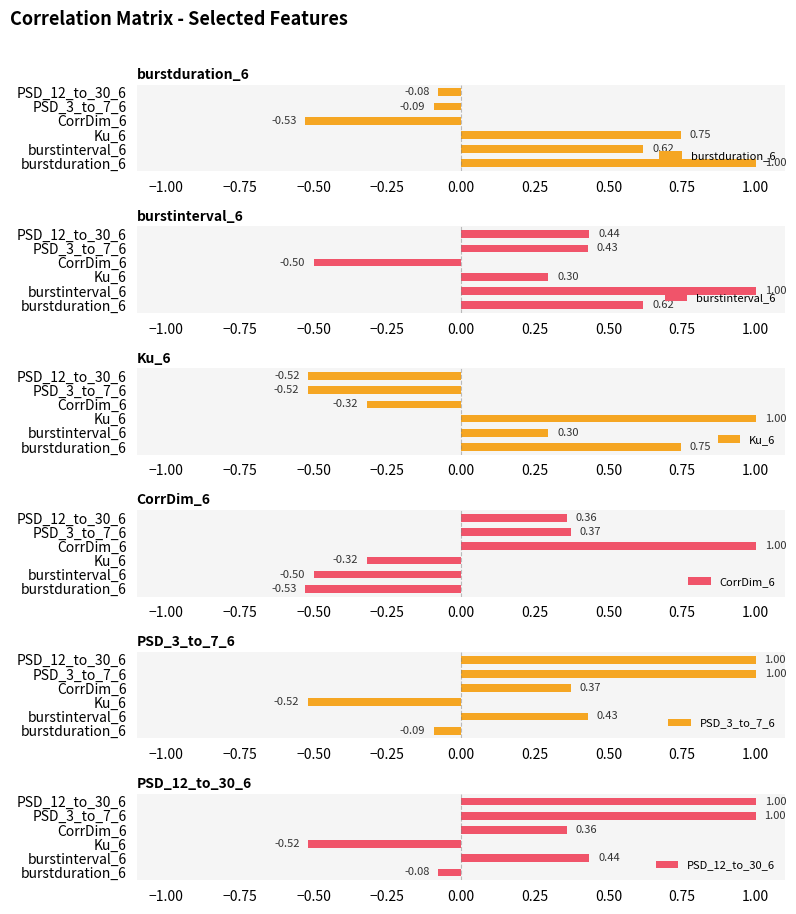

What is the sum of all PSD_12_to_30_6 values?

2.2